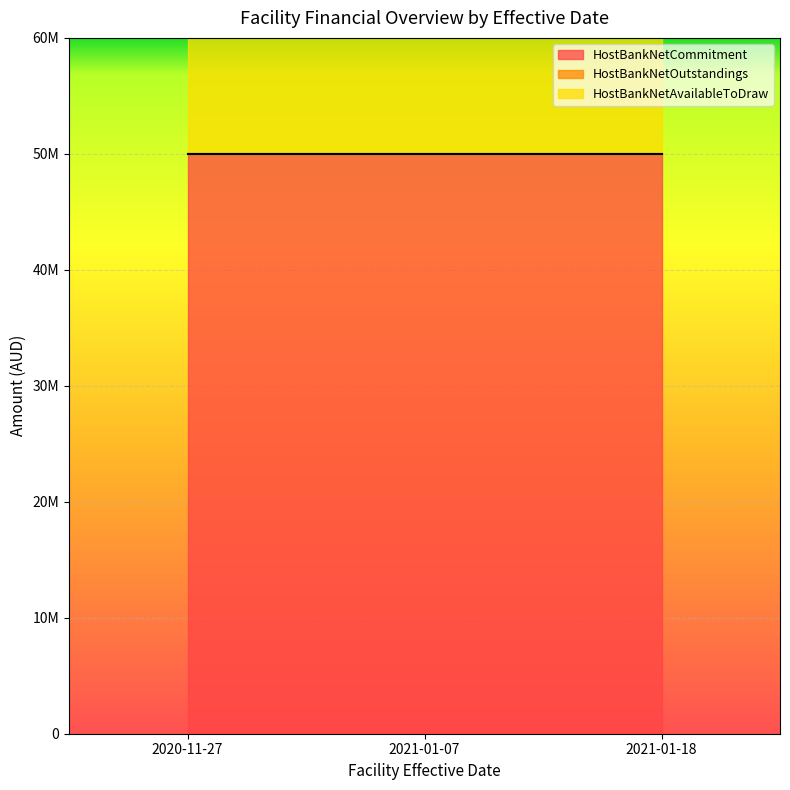

What is the sum of the HostBankNetAvailableToDraw values at 2020-11-27 and 2021-01-18?

100000000